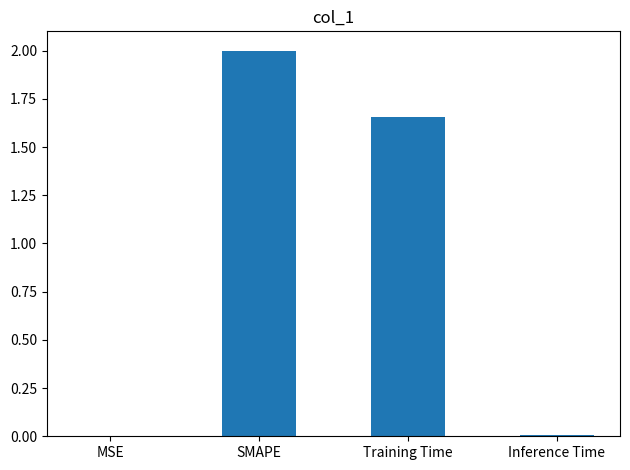

What is the average value?

0.9